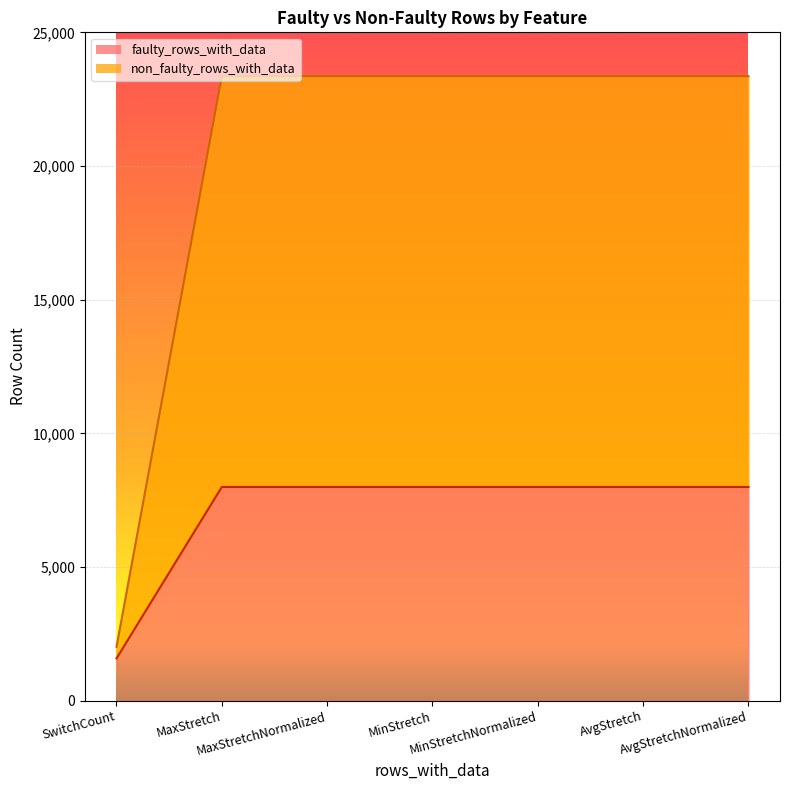

List the labels in order of non_faulty_rows_with_data value, largest first.

MaxStretch, MaxStretchNormalized, MinStretch, MinStretchNormalized, AvgStretch, AvgStretchNormalized, SwitchCount